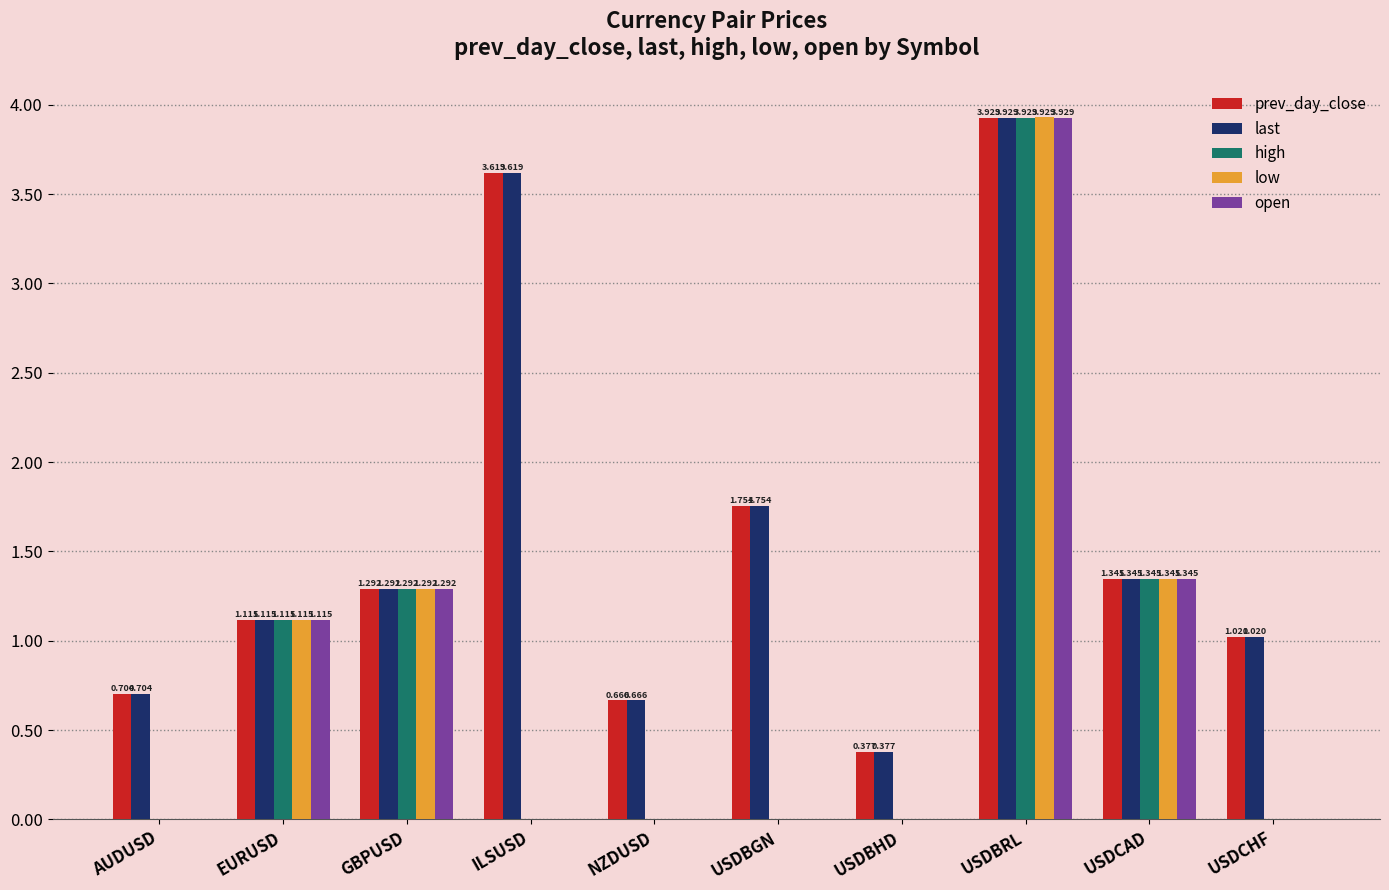

At which category is the sum across all series the highest?

USDBRL